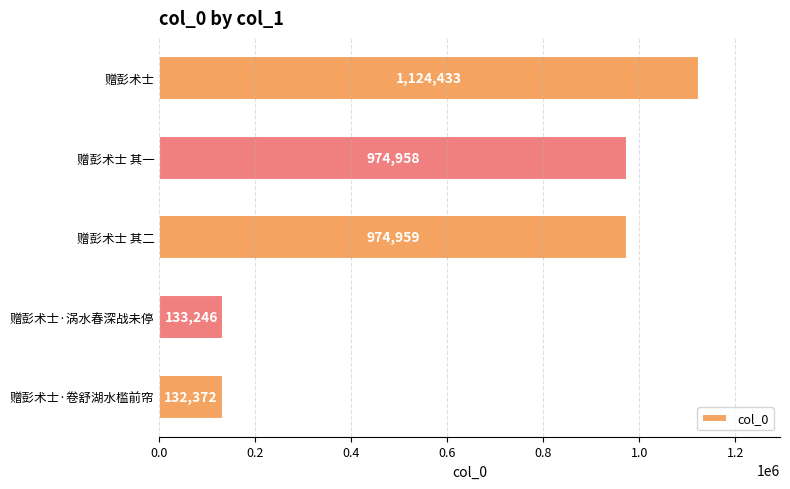

The chart shows a value of 54000 at 赠彭术士·涡水春深战未停. True or false?

False